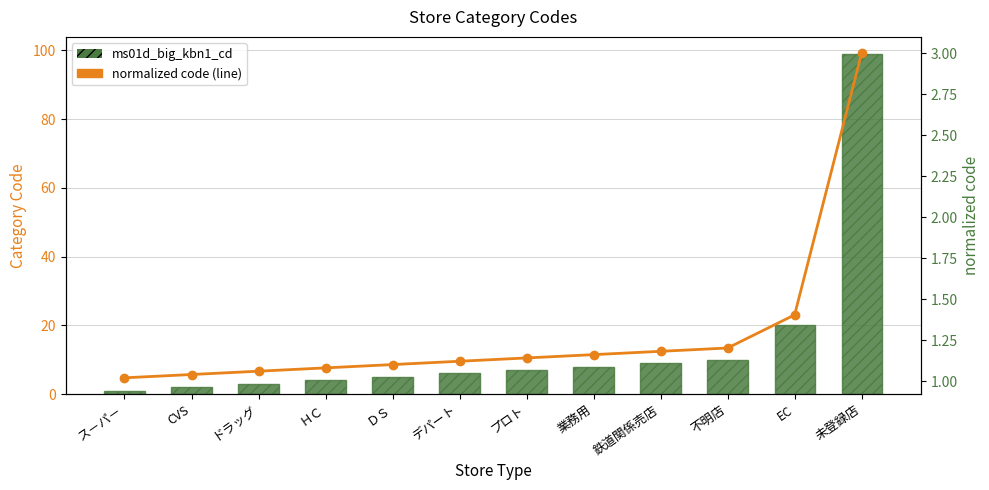

Which series has the largest range (max minus min)?

ms01d_big_kbn1_cd